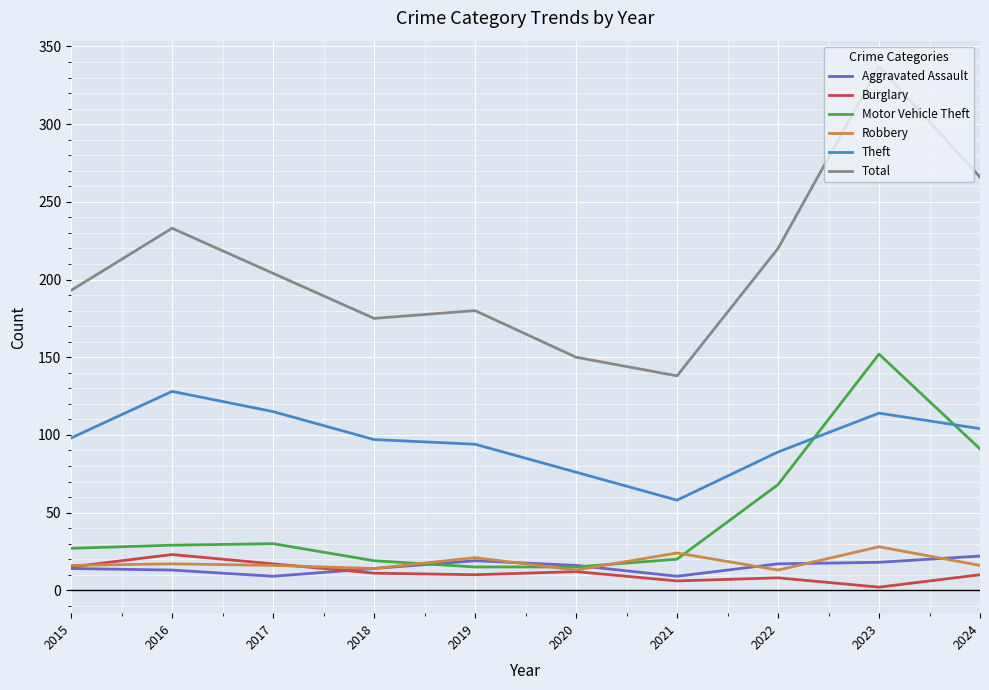

What is the difference between the highest and lowest values at 2015?

179